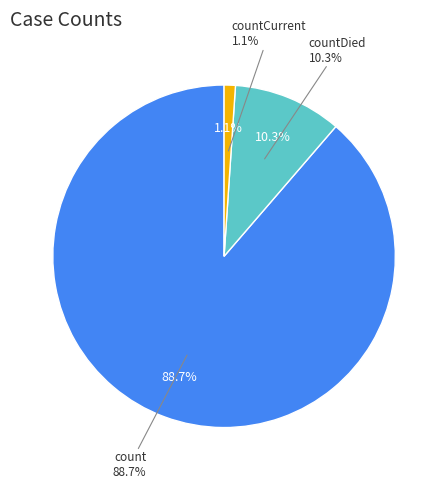

Between countCurrent and count, which is larger?

count